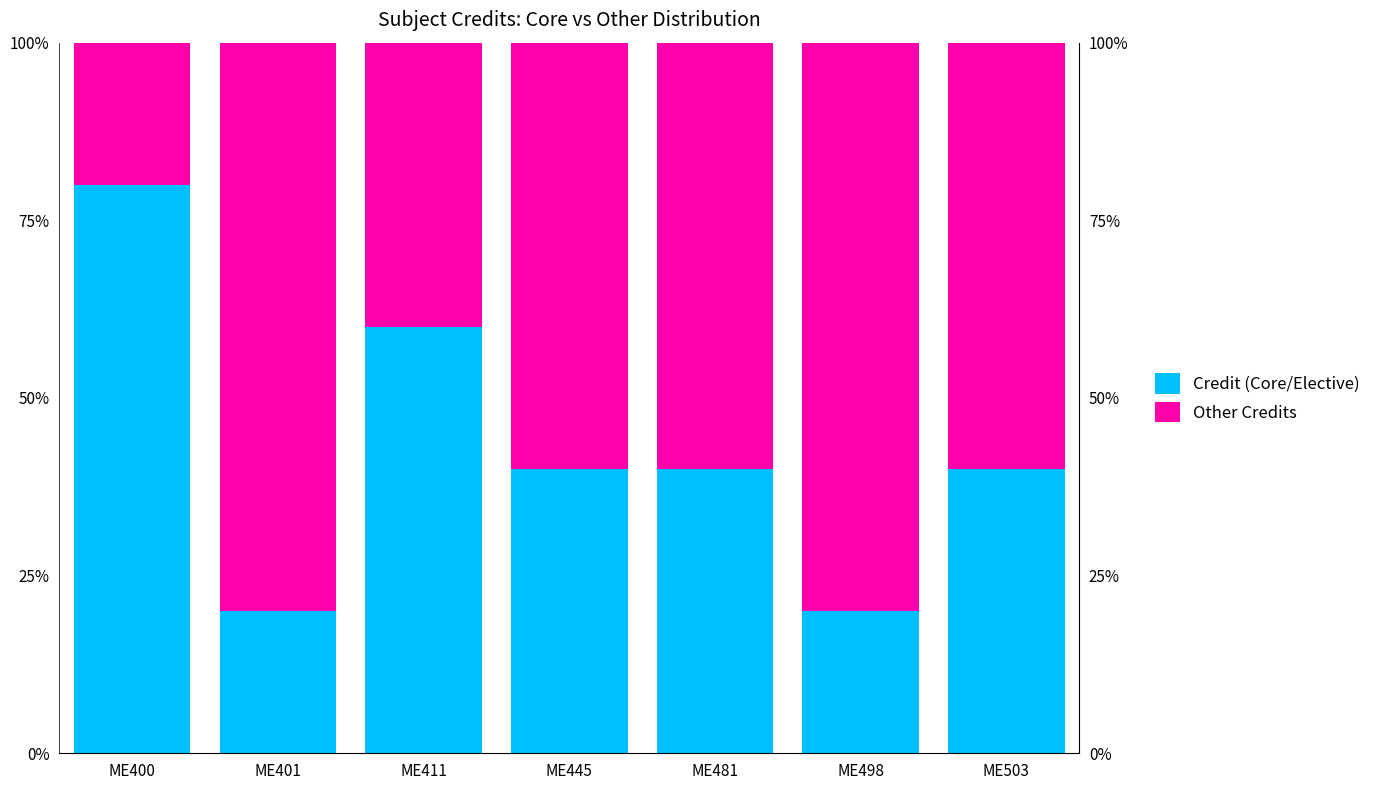

Reading left to right, what are all the values shown in this chart?

Credit (Core/Elective): 80	20	60	40	40	20	40
Other Credits: 20	80	40	60	60	80	60